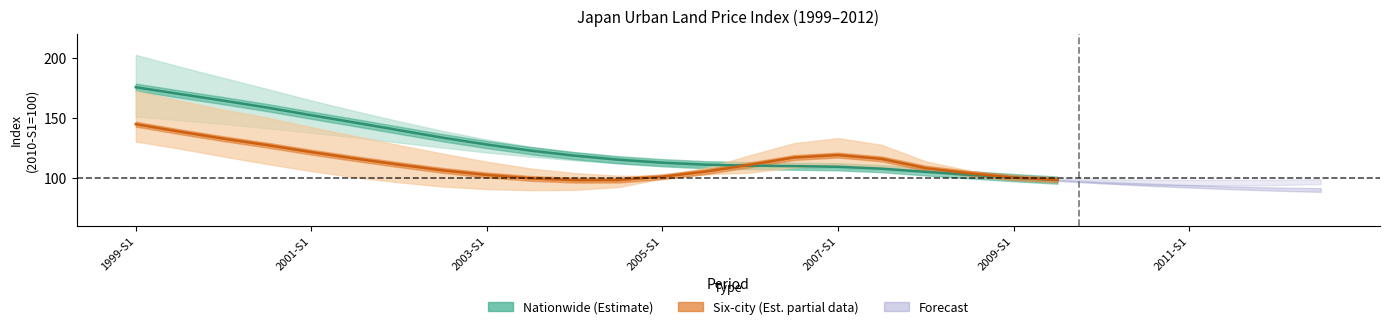

In Six-city avg (Est. partial), how many points are higher than both neighbors (excluding endpoints)?

1